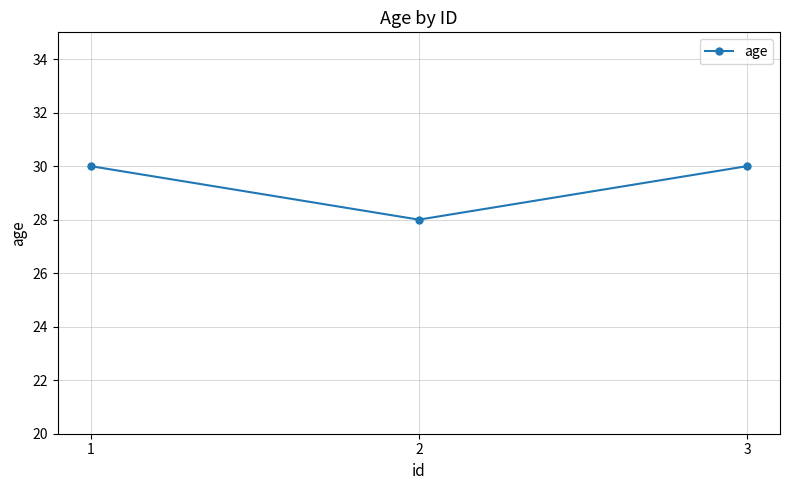

What is the greatest value displayed?

30